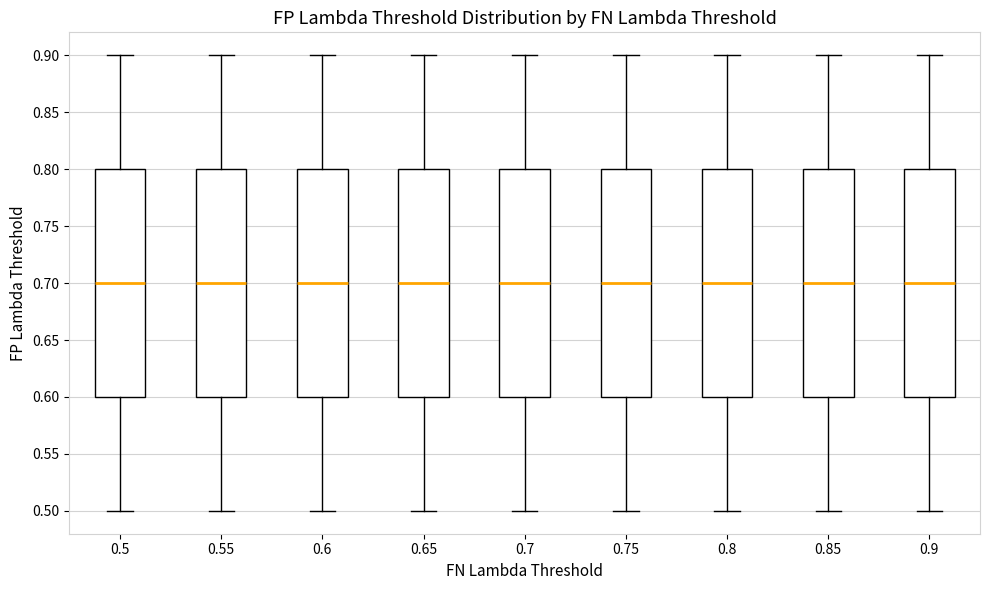

Reading left to right, transcribe this box plot: for each box, give where its median line is, the range the box spans, and where its two whiskers end, as read against the y-axis. The values are not printed on the chart, so give them approximately, as read against the axis.

0.5: median 0.7, box 0.6 to 0.8, whiskers 0.5 to 0.9
0.55: median 0.7, box 0.6 to 0.8, whiskers 0.5 to 0.9
0.6: median 0.7, box 0.6 to 0.8, whiskers 0.5 to 0.9
0.65: median 0.7, box 0.6 to 0.8, whiskers 0.5 to 0.9
0.7: median 0.7, box 0.6 to 0.8, whiskers 0.5 to 0.9
0.75: median 0.7, box 0.6 to 0.8, whiskers 0.5 to 0.9
0.8: median 0.7, box 0.6 to 0.8, whiskers 0.5 to 0.9
0.85: median 0.7, box 0.6 to 0.8, whiskers 0.5 to 0.9
0.9: median 0.7, box 0.6 to 0.8, whiskers 0.5 to 0.9